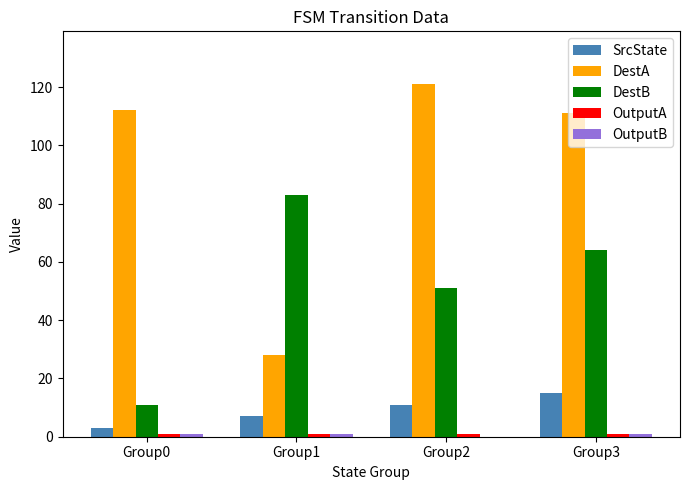

The value of DestA at Group2 is 121. True or false?

True